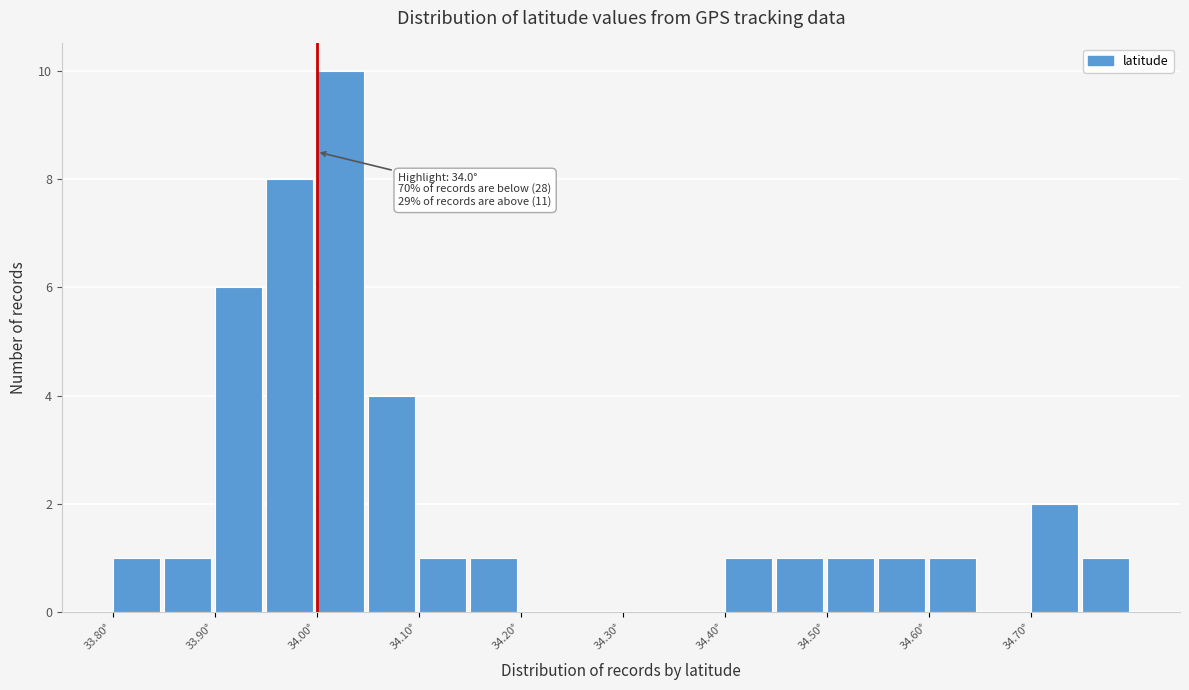

Over which range of the x-axis is the bar tallest?

34.00 to 34.05